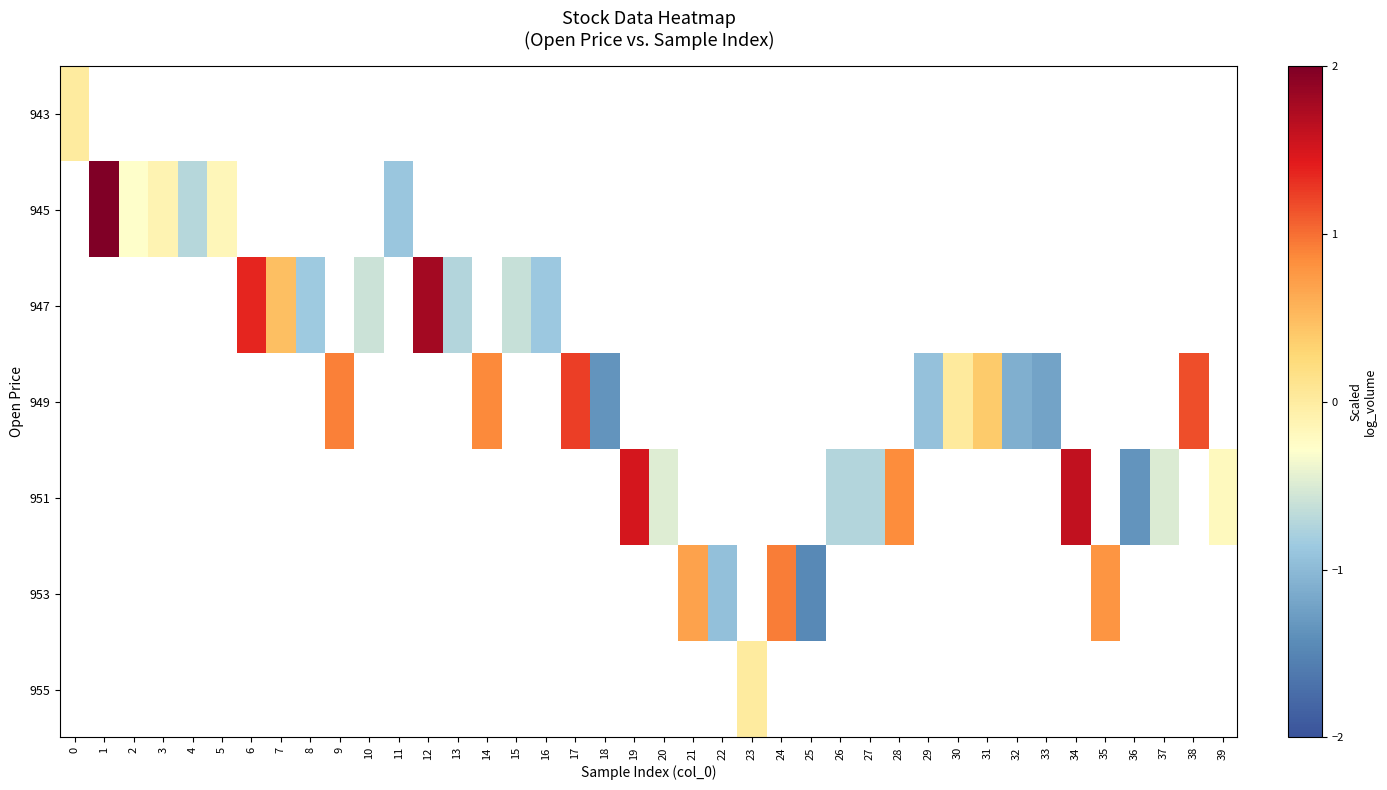

What is the greatest value displayed?

2.0